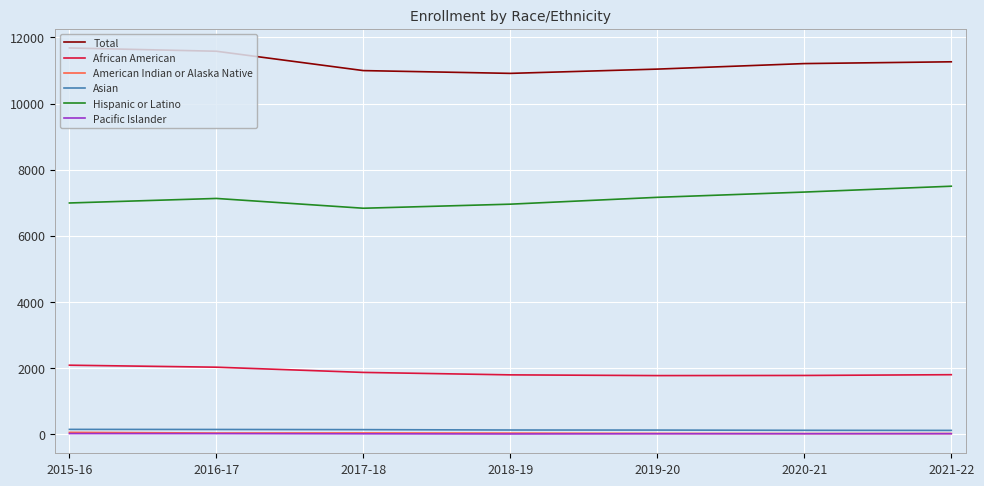

Between 2015-16 and 2017-18, which series saw the biggest shift?

Total